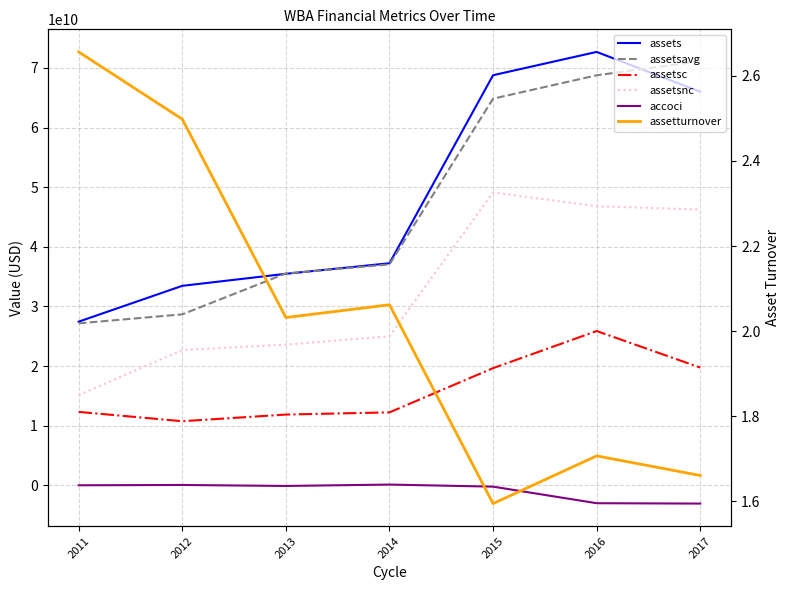

Is the value of assets at 2014 greater than the value of accoci at 2014?

Yes